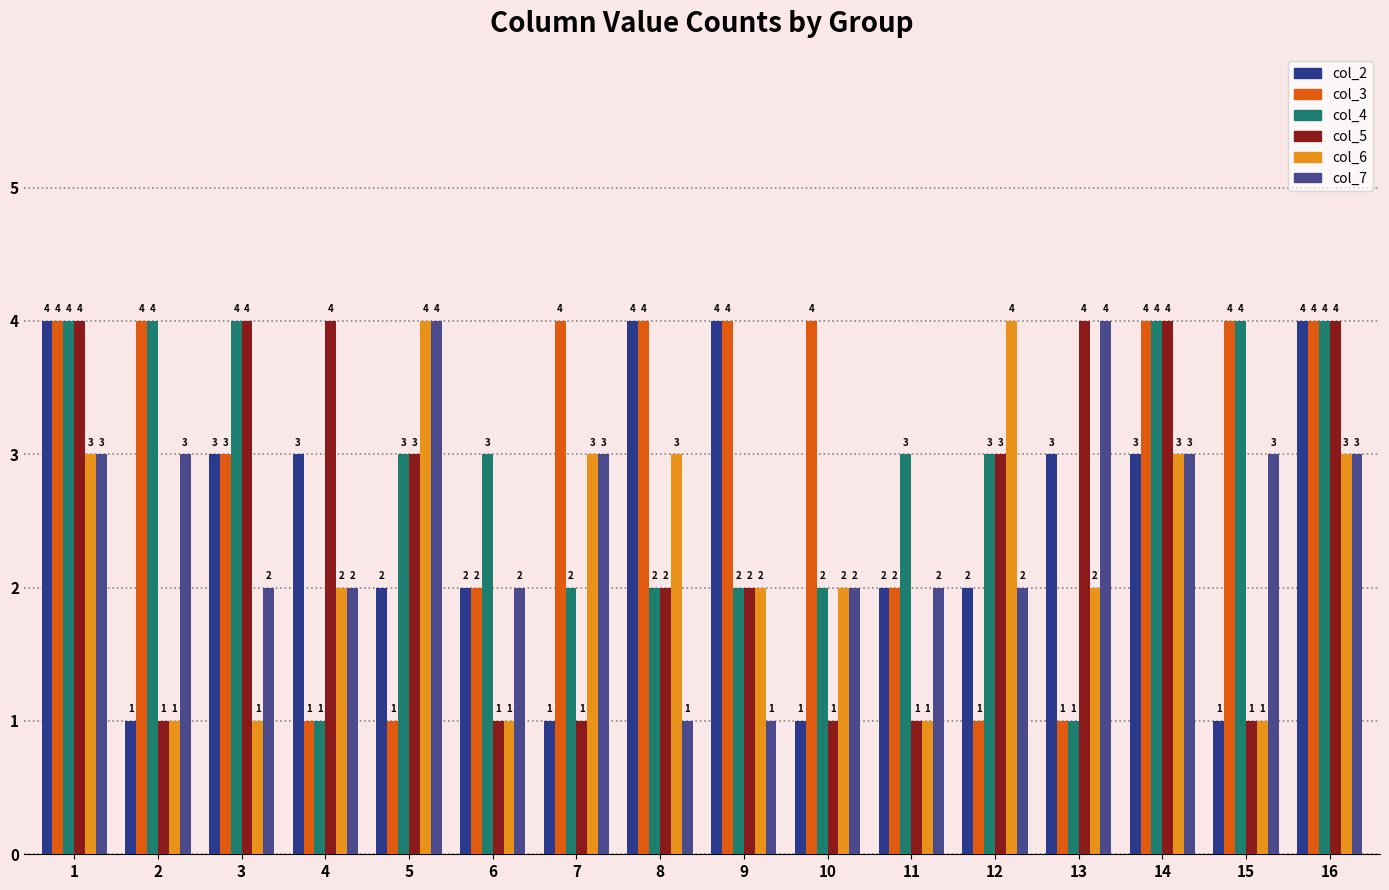

Which series has the largest total across all categories?

col_3